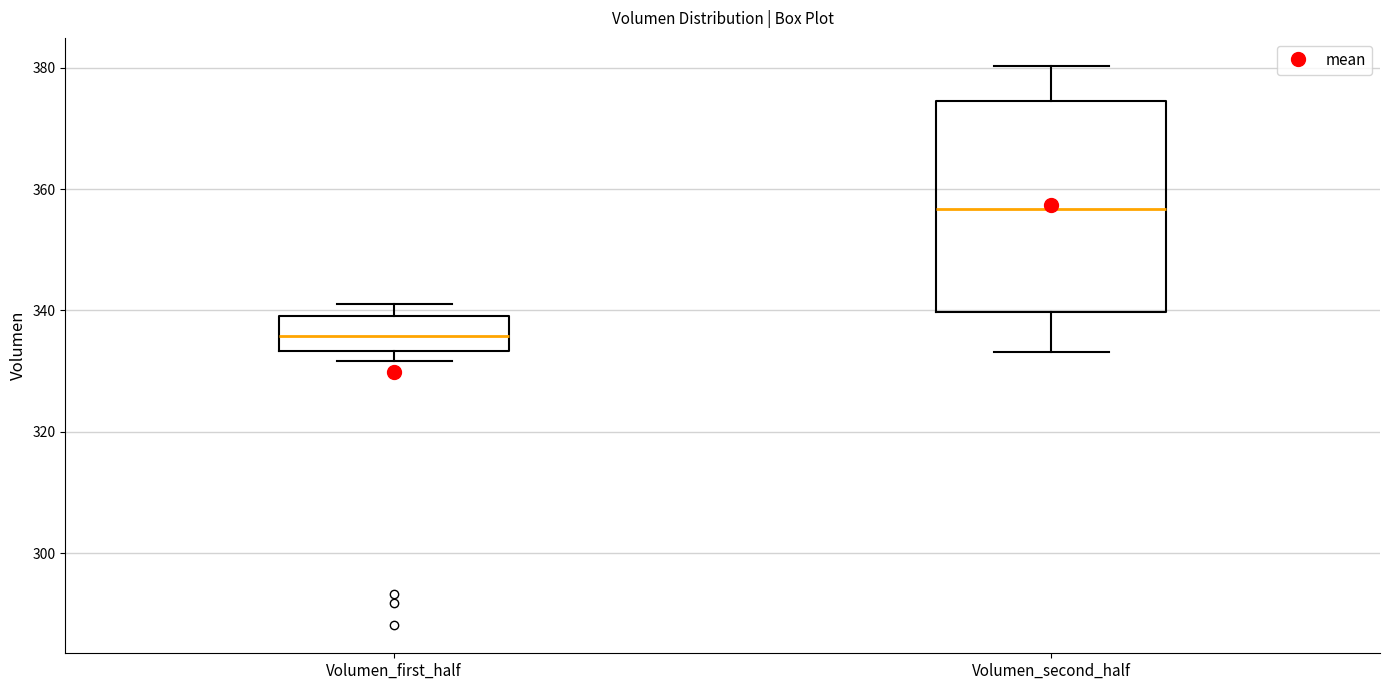

Which box is the tallest, from its lower edge to its upper edge?

Volumen_second_half